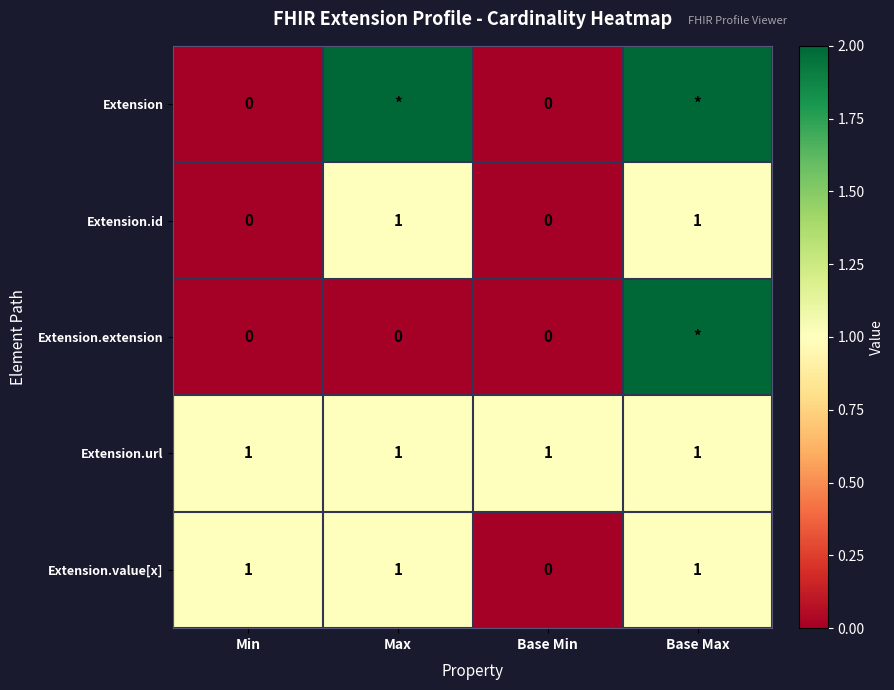

Is the value of Extension.extension at Min greater than the value of Extension.id at Max?

No